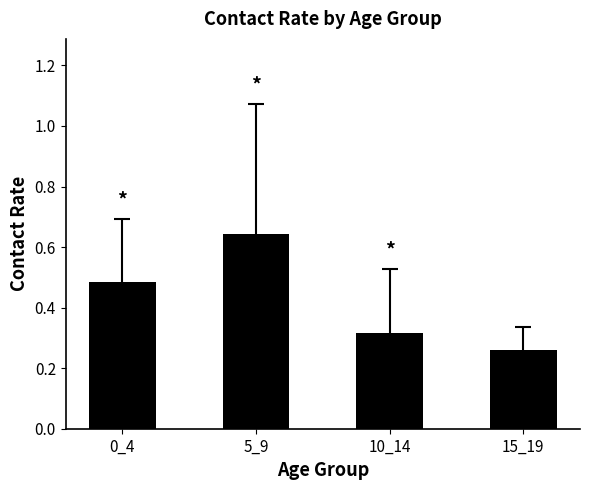

Which label corresponds to the largest value in the chart?

5_9